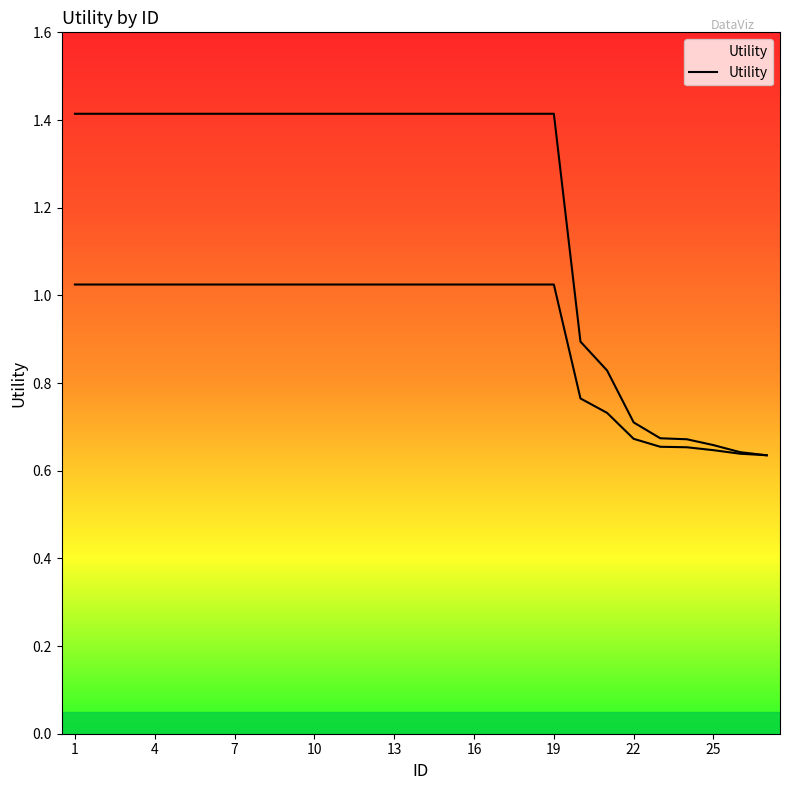

True or false: the data shows 2.1 at 4.

False